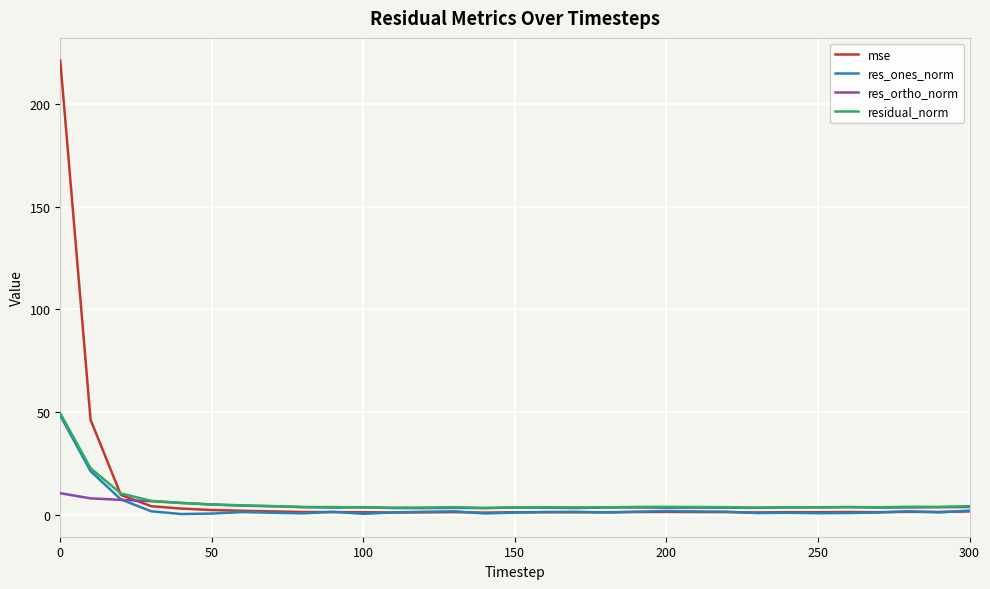

Which series has the largest range (max minus min)?

mse